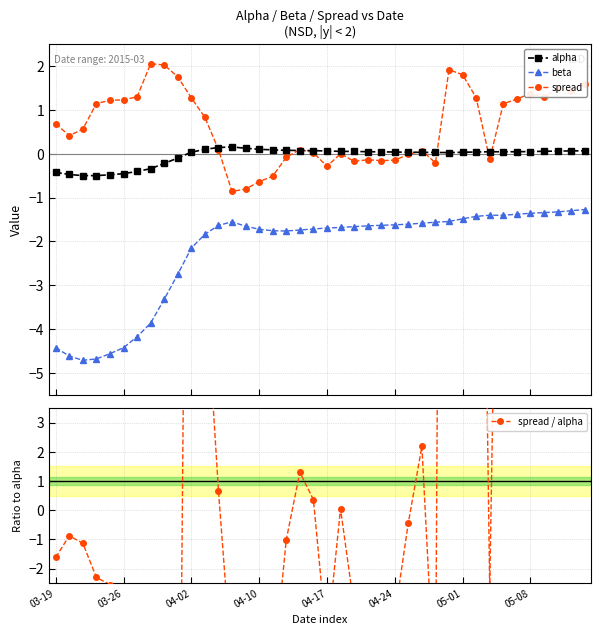

What is the value of the spread / alpha point at the 34th from the left?

24.8